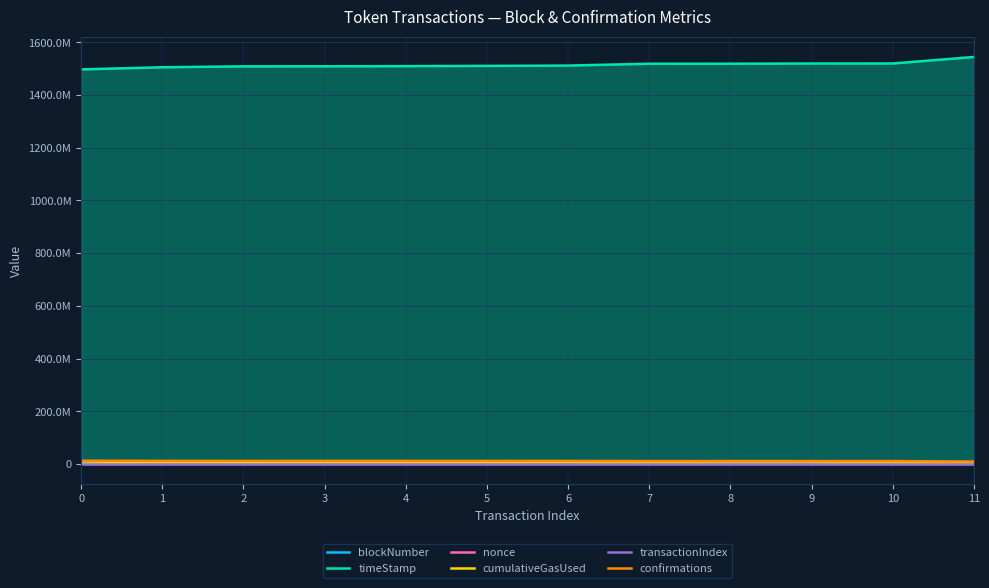

The value of timeStamp at 4 is 1509701963. True or false?

True